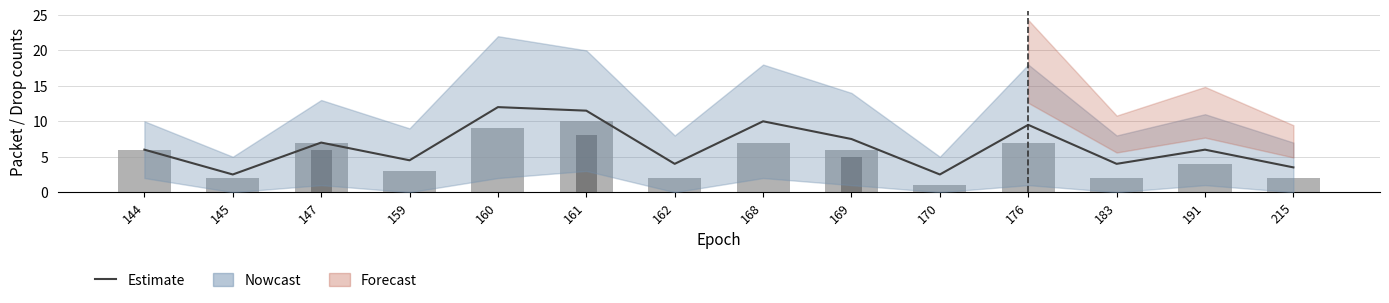

How many values in the drops series exceed 0?

3